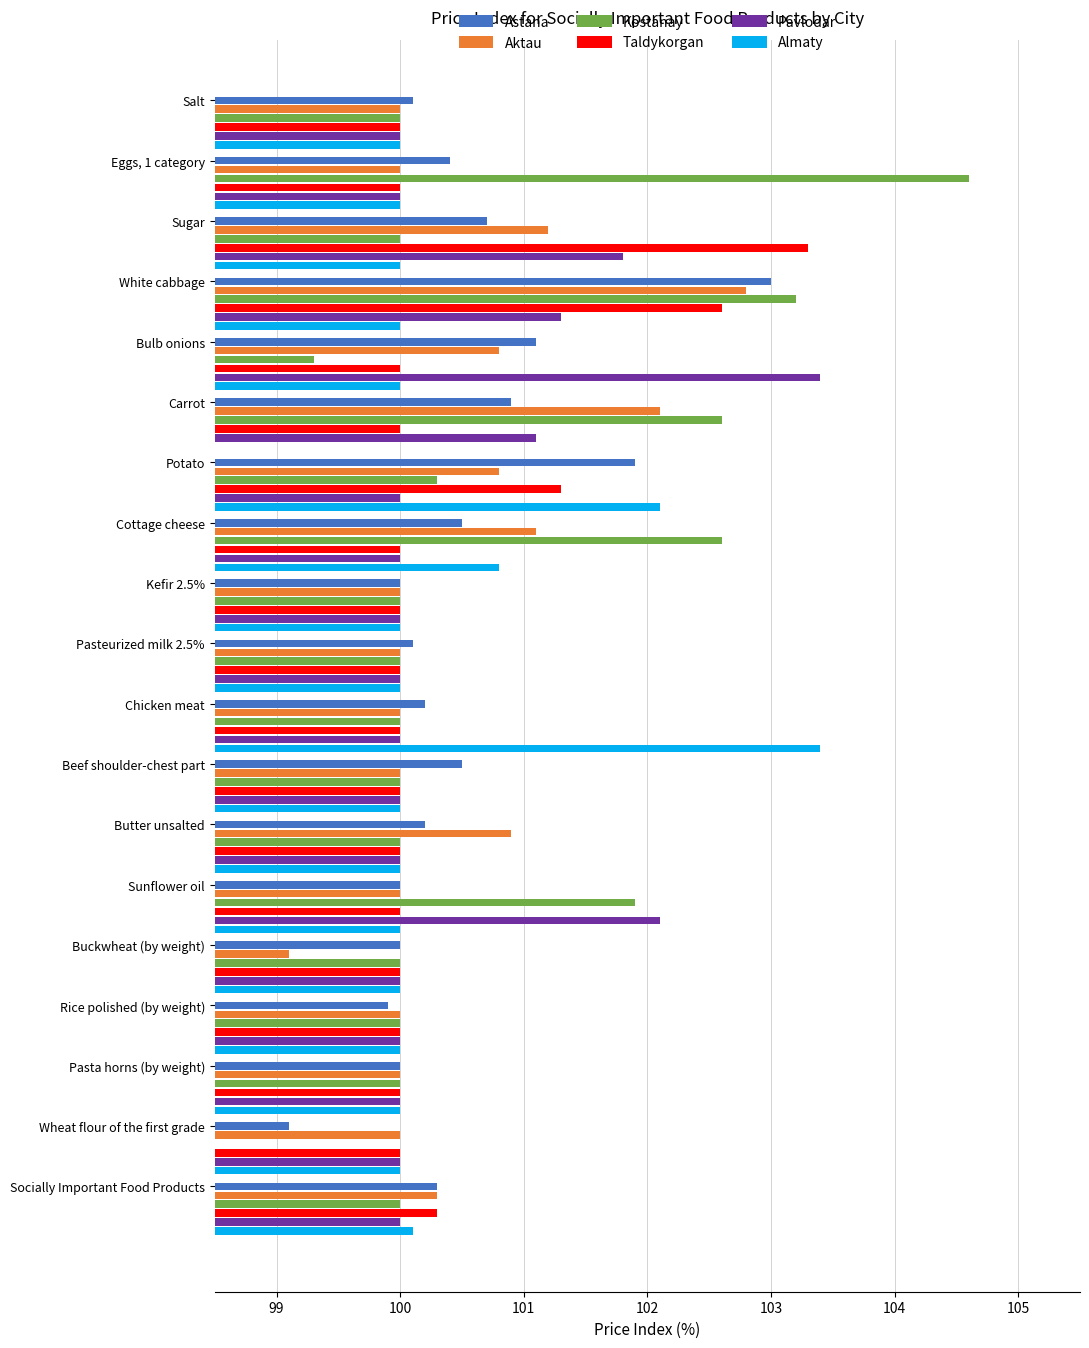

Which series changed the most between 101 and 103?

Pavlodar